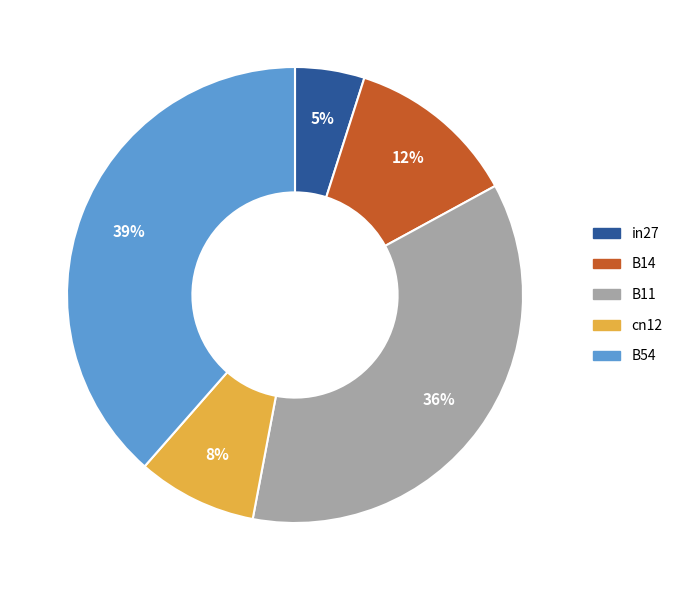

Rank the categories by value from highest to lowest.

B54, B11, B14, cn12, in27